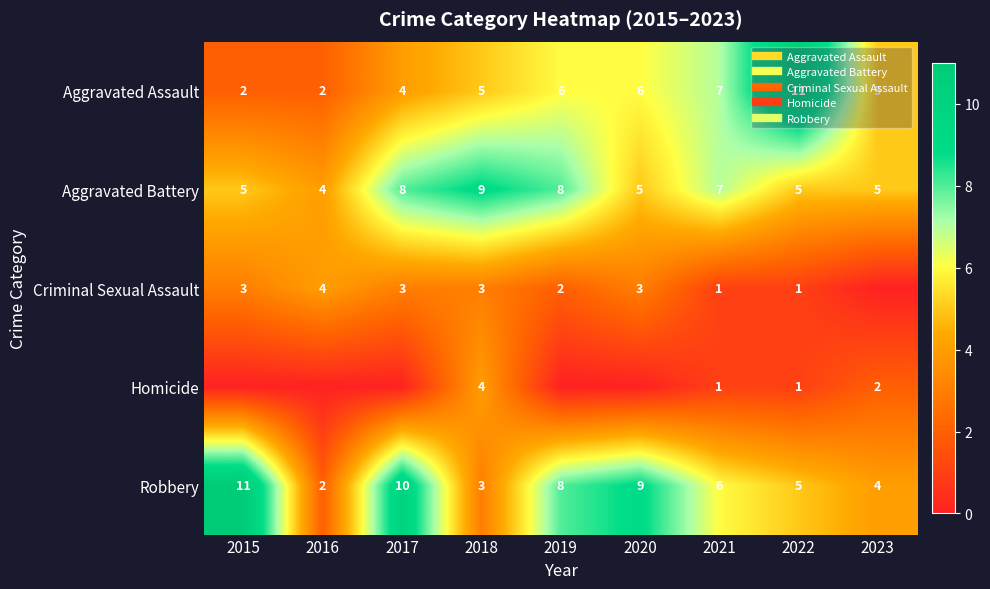

Between 2017 and 2023, which is larger?

2023